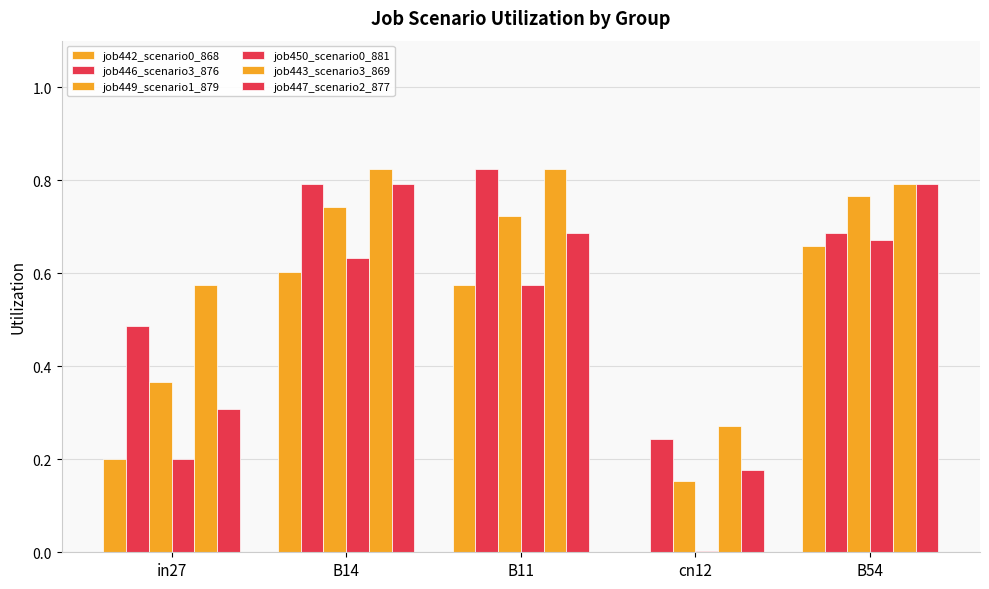

Reading left to right, list all the values displayed in this chart.

job442_scenario0_868: 0.2	0.6	0.6	0.0	0.7
job446_scenario3_876: 0.5	0.8	0.8	0.2	0.7
job449_scenario1_879: 0.4	0.7	0.7	0.2	0.8
job450_scenario0_881: 0.2	0.6	0.6	0.0	0.7
job443_scenario3_869: 0.6	0.8	0.8	0.3	0.8
job447_scenario2_877: 0.3	0.8	0.7	0.2	0.8